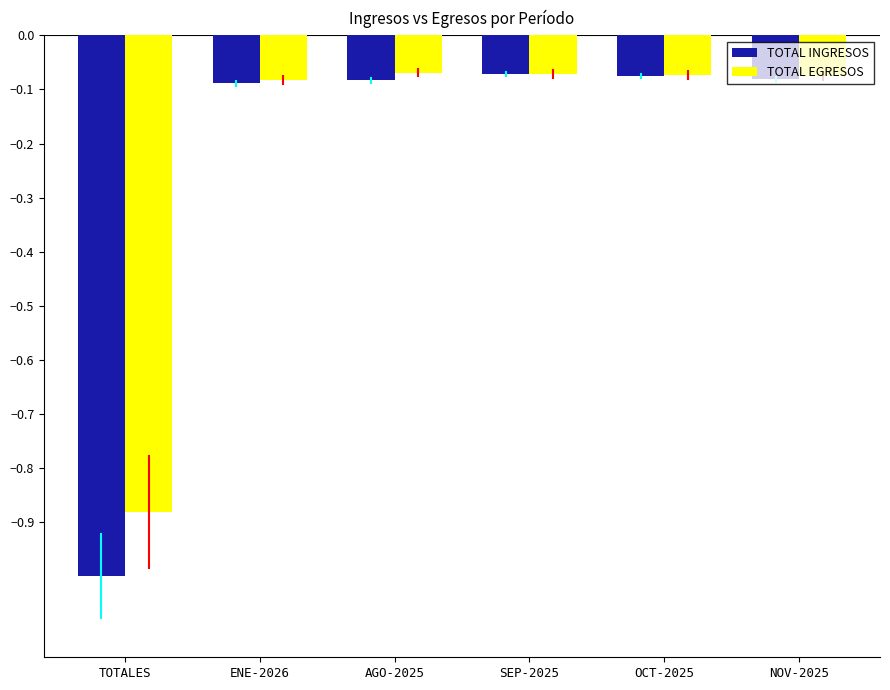

What is the minimum value shown in the chart?

-1.0